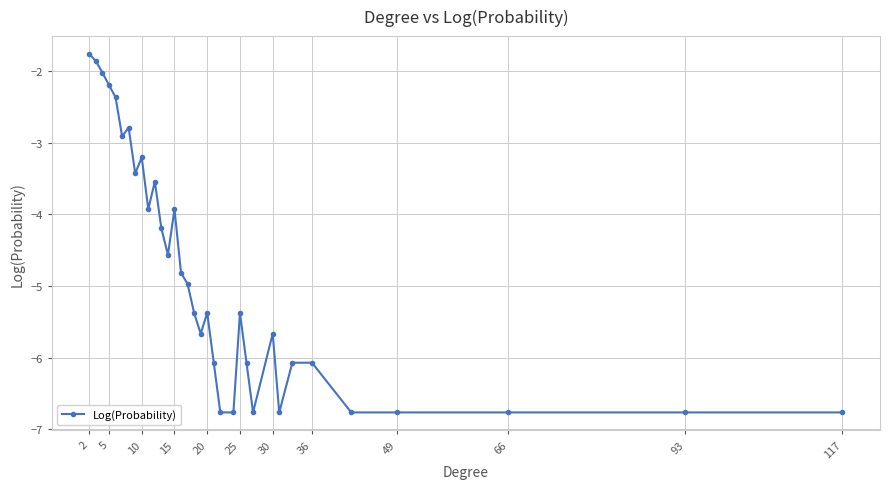

What is the smallest value displayed?

-6.8